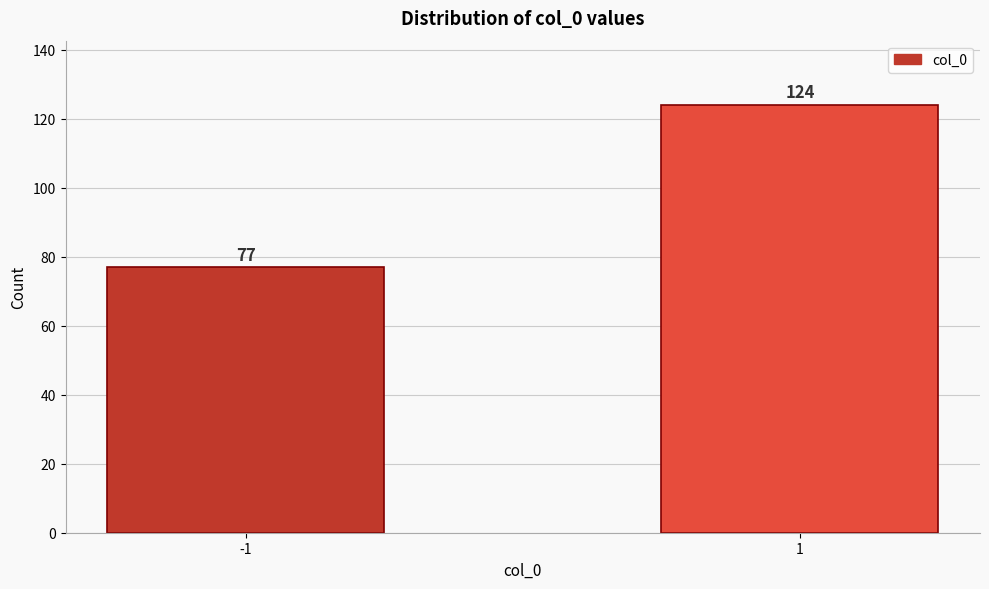

Reading left to right, what are all the values shown in this chart?

77	124